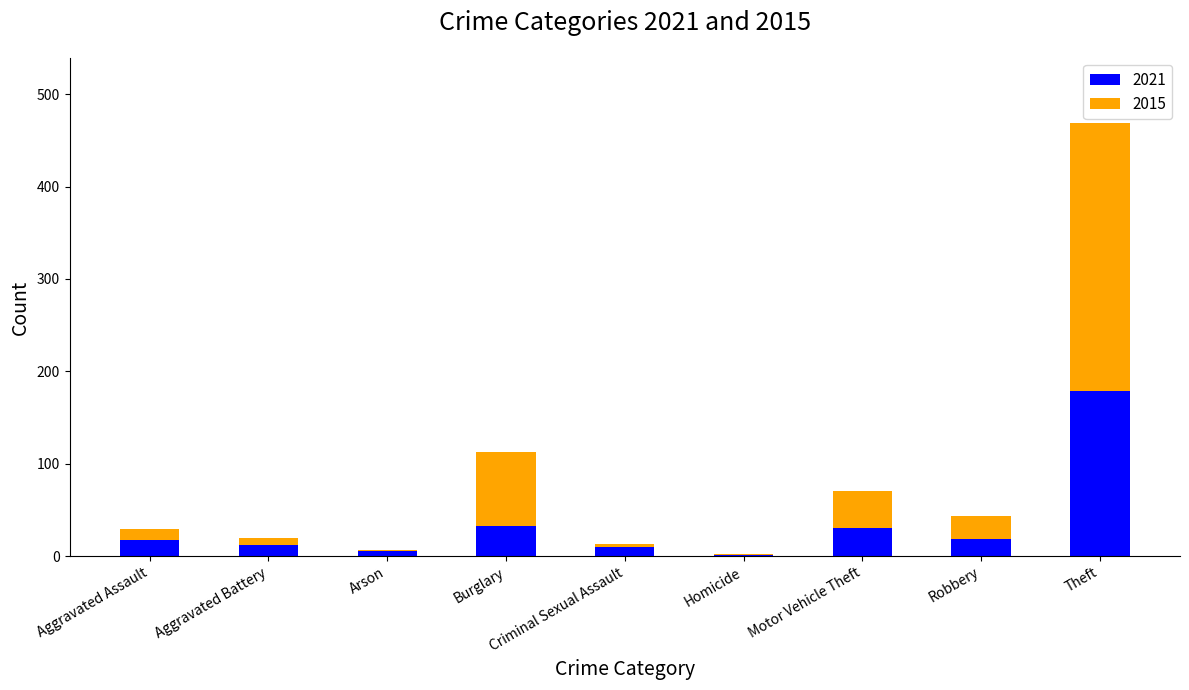

At which category is the sum across all series the highest?

Theft